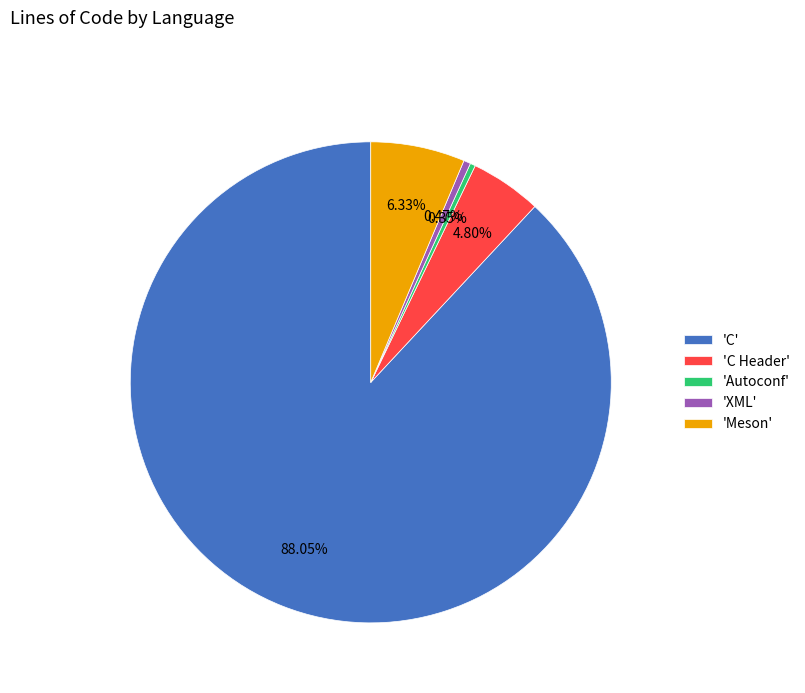

Is there any slice that represents more than half of the pie?

Yes